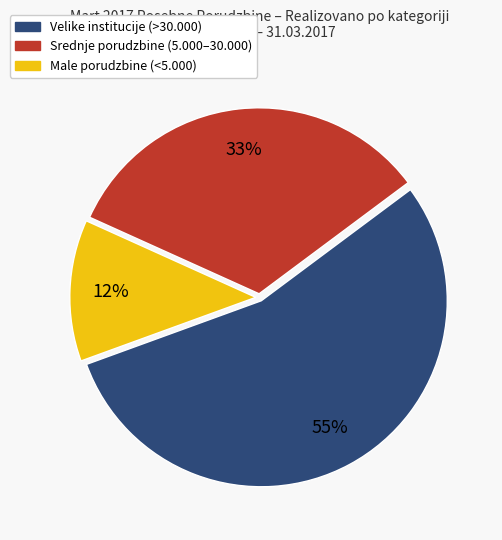

To the nearest percent, what is the average slice percentage?

33%